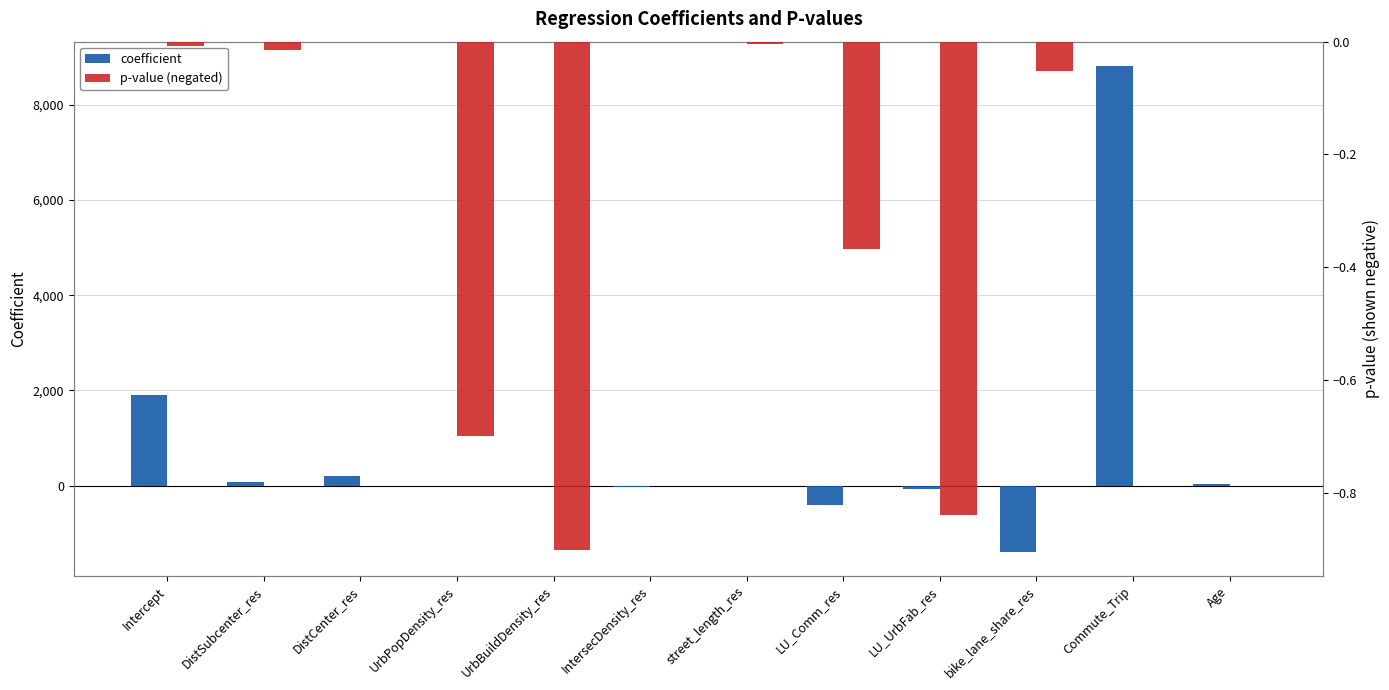

What position from the left is UrbBuildDensity_res?

5